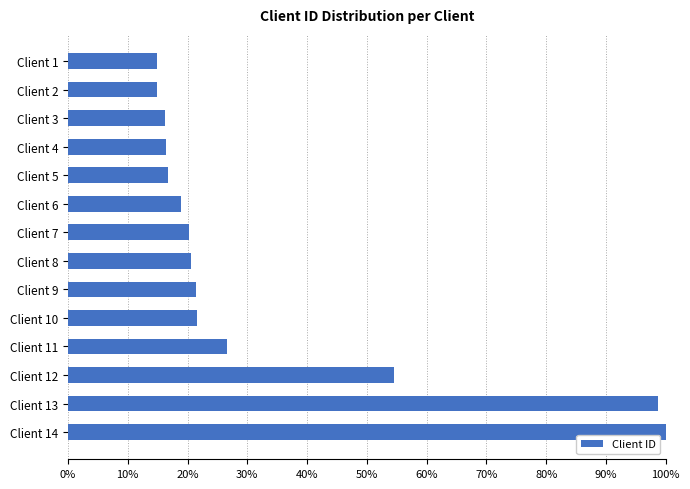

Which category has the highest value across all series?

Client 14